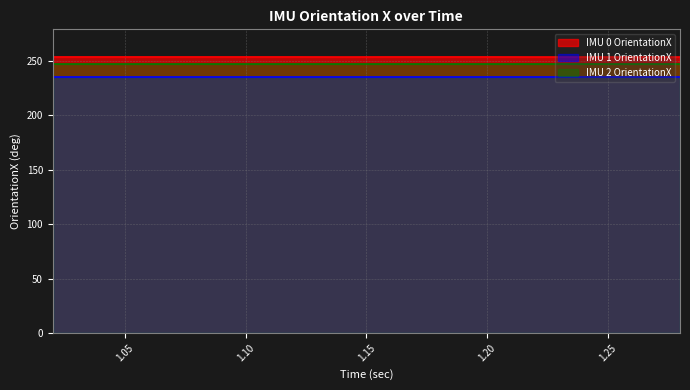

Is it true that IMU 2 OrientationX equals 246.8 at 1.14?

True